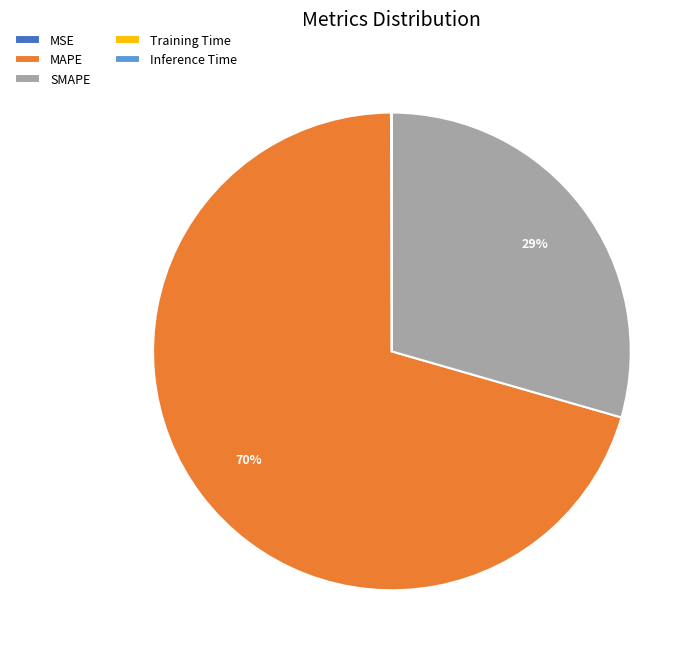

True or false: MAPE accounts for 60% of the total.

False